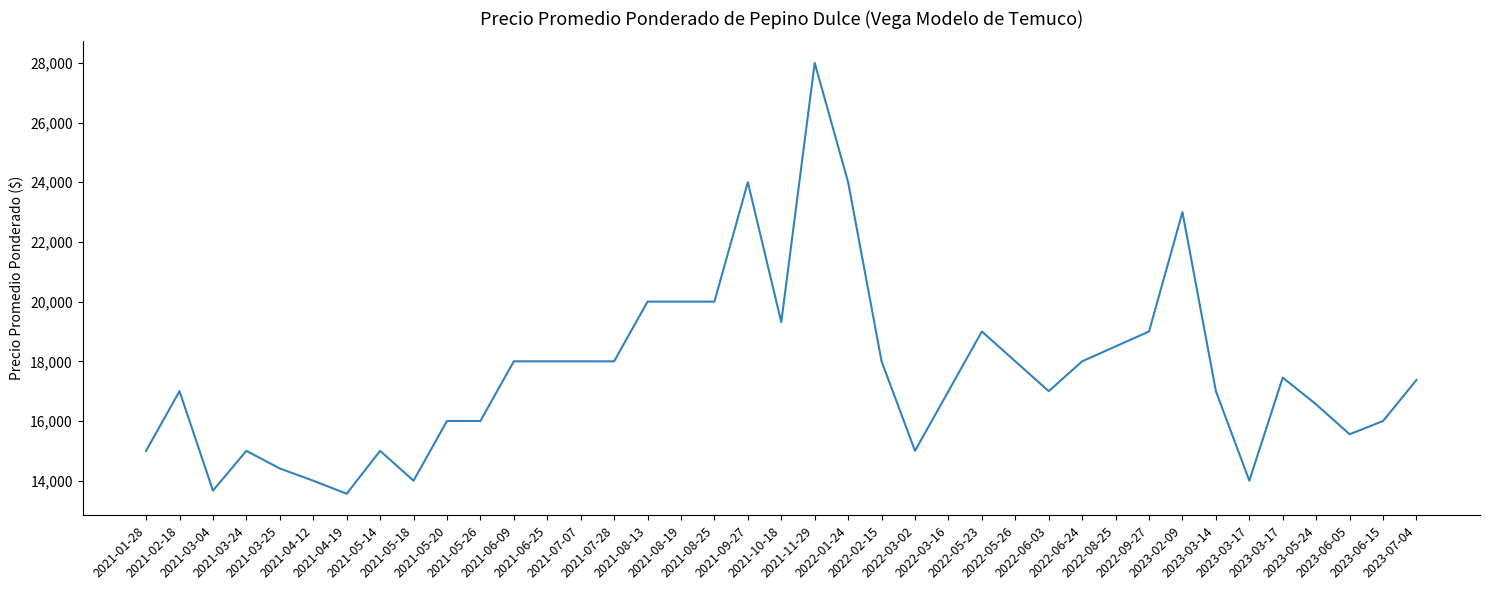

What is the smallest value displayed?

13562